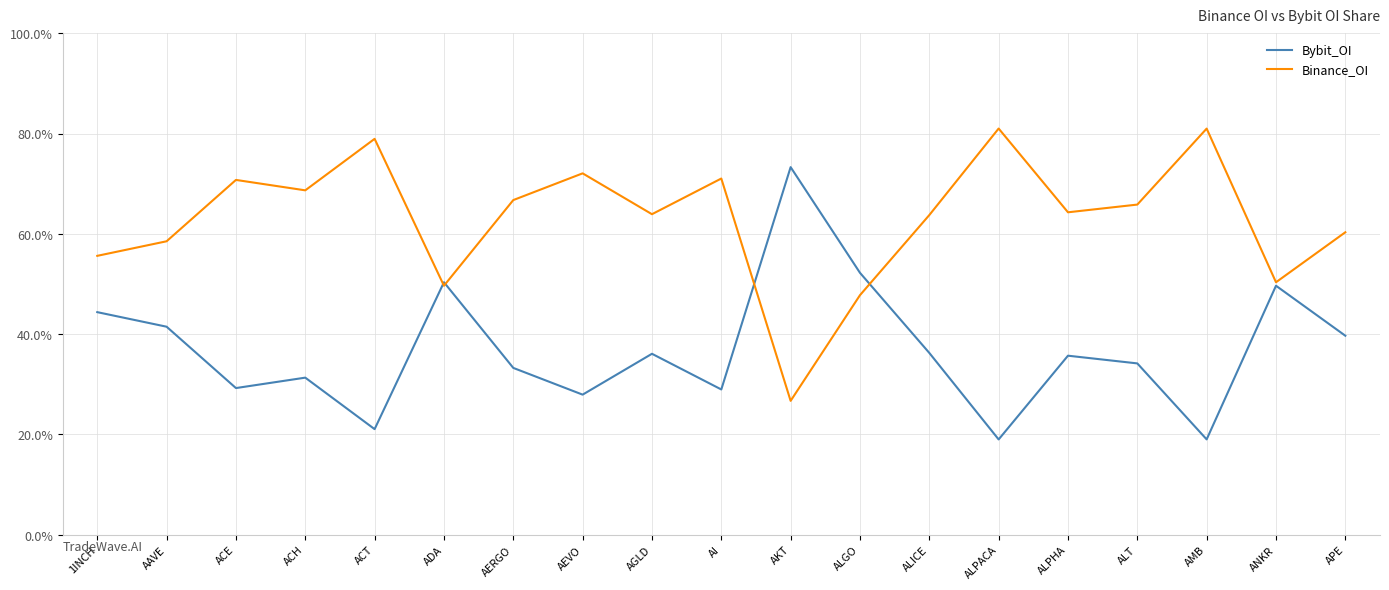

The value of Binance_OI at APE is 87.1. True or false?

False